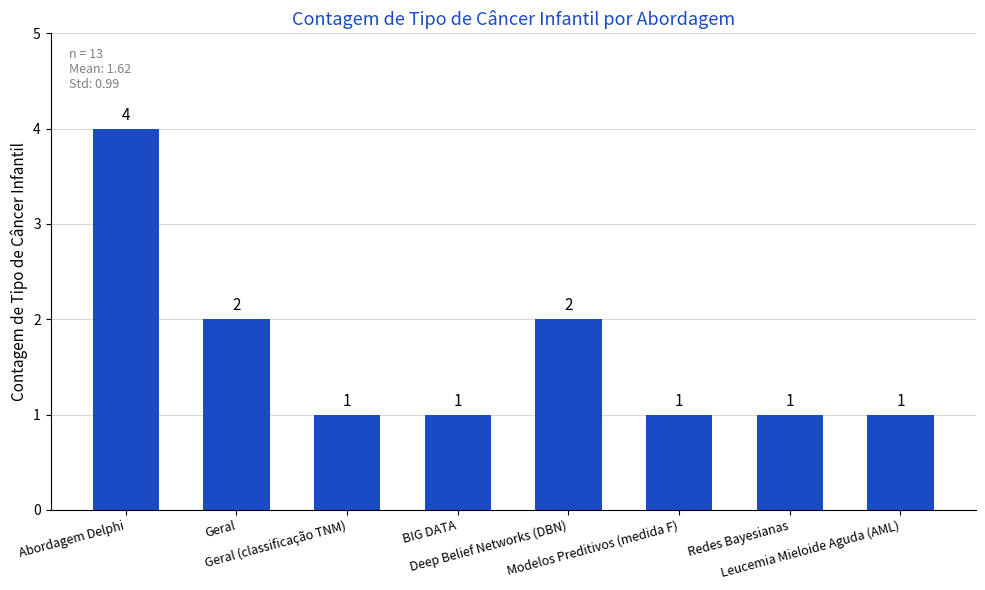

How many bars are there in total?

8